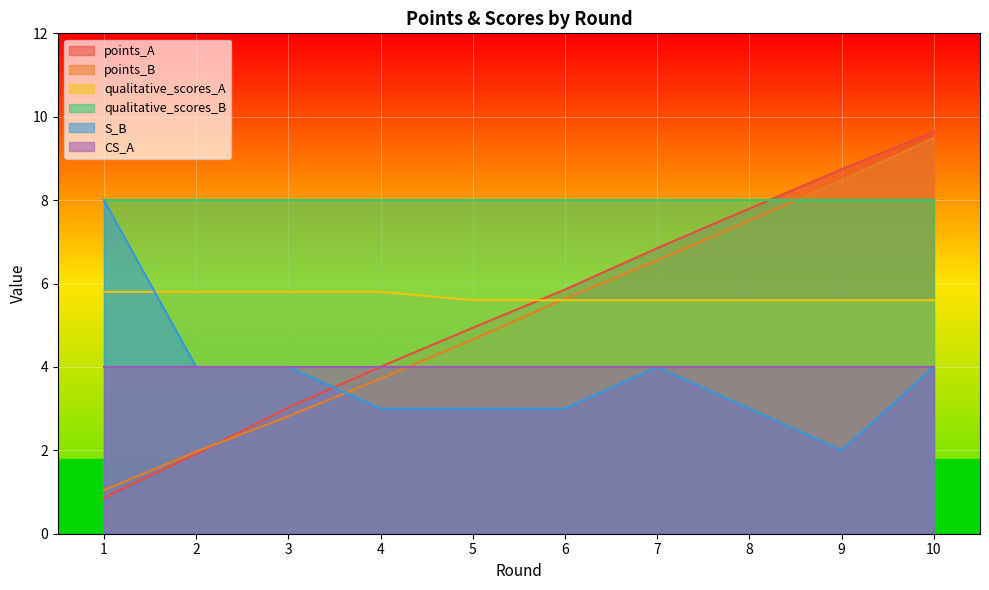

How many distinct data groups are displayed?

6